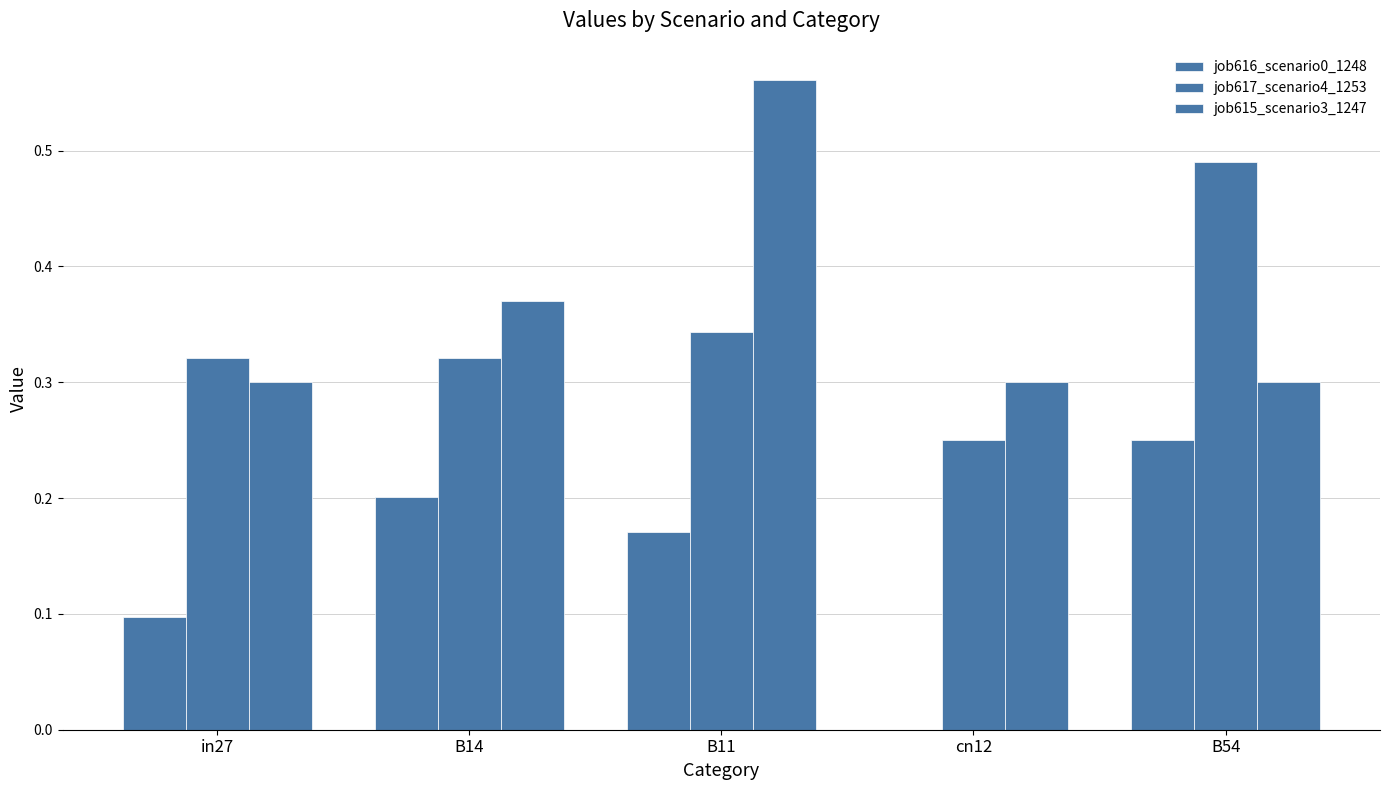

Count the number of data series in this chart.

3